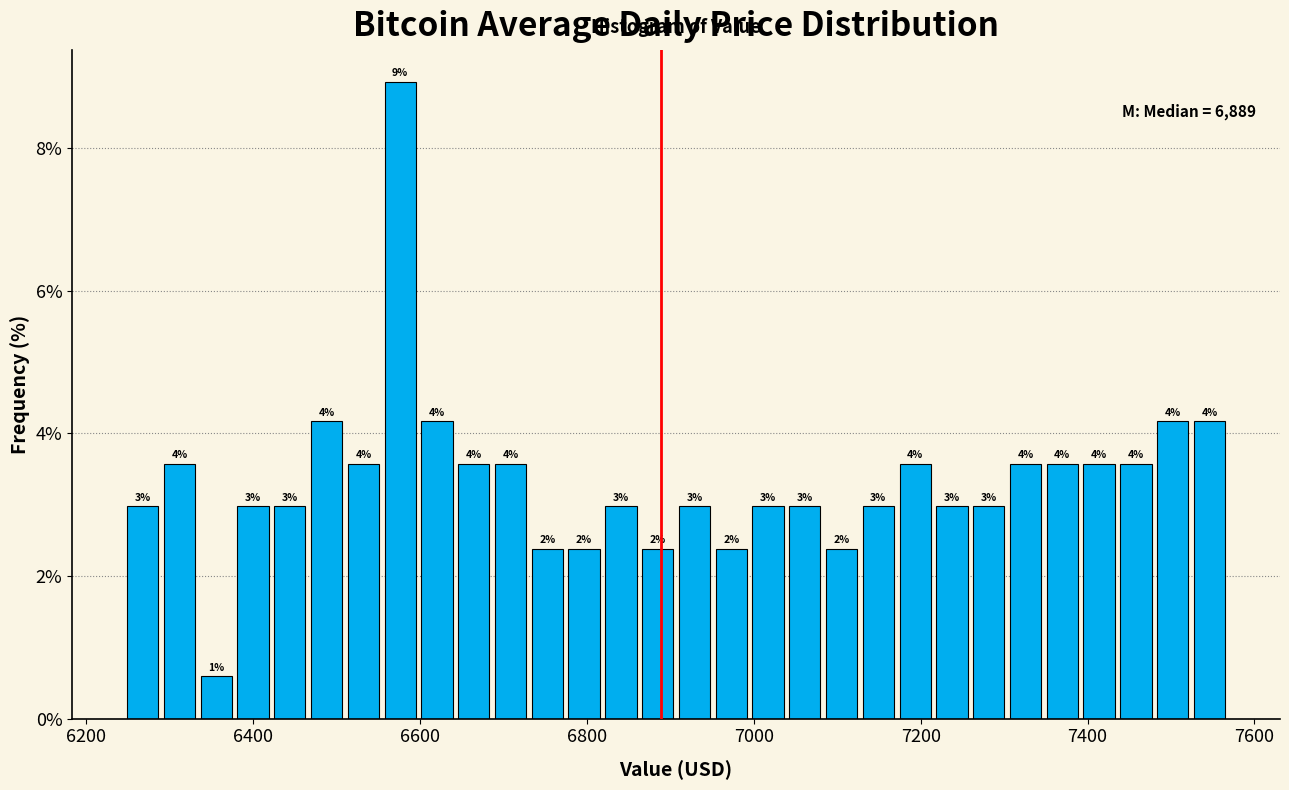

Read against the x-axis, roughly where is the centre of the tallest bar?

6580